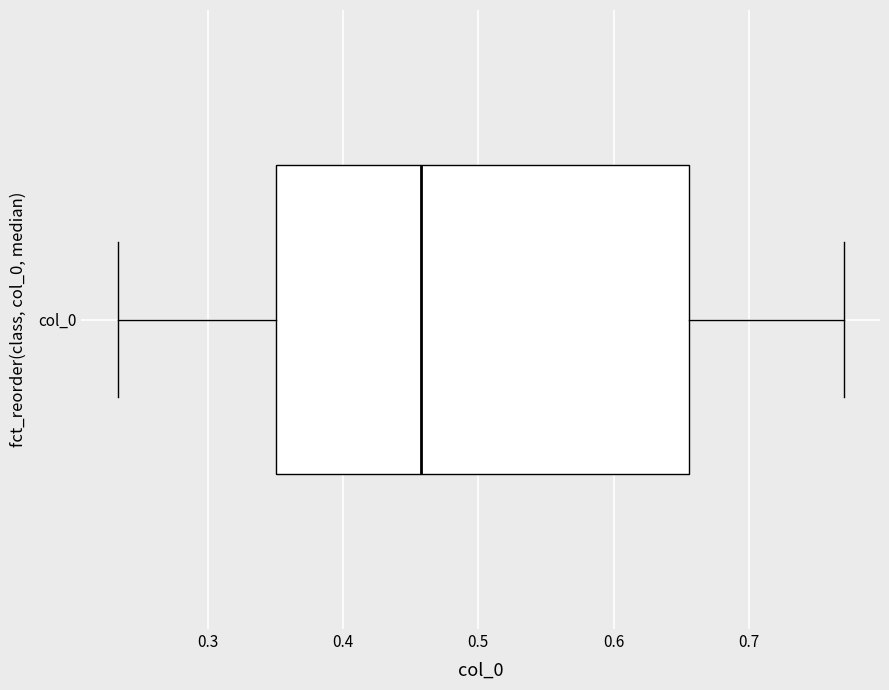

Read this box plot against the x-axis: the position of the median line, the range covered by the box, and the ends of both whiskers. The values are not printed on the chart, so give them approximately, as read against the axis.

median 0.46, box 0.35 to 0.66, whiskers 0.23 to 0.77